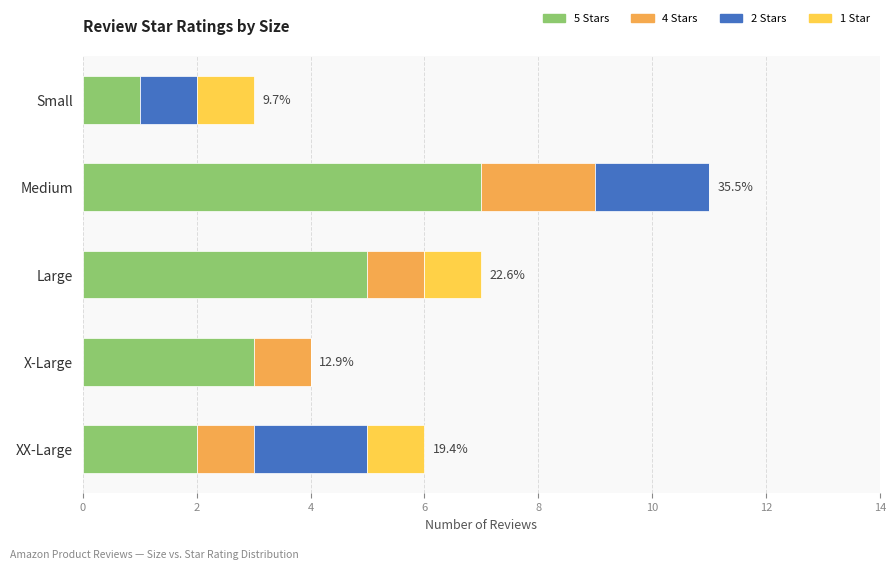

What is the total value across all series at Large?

7